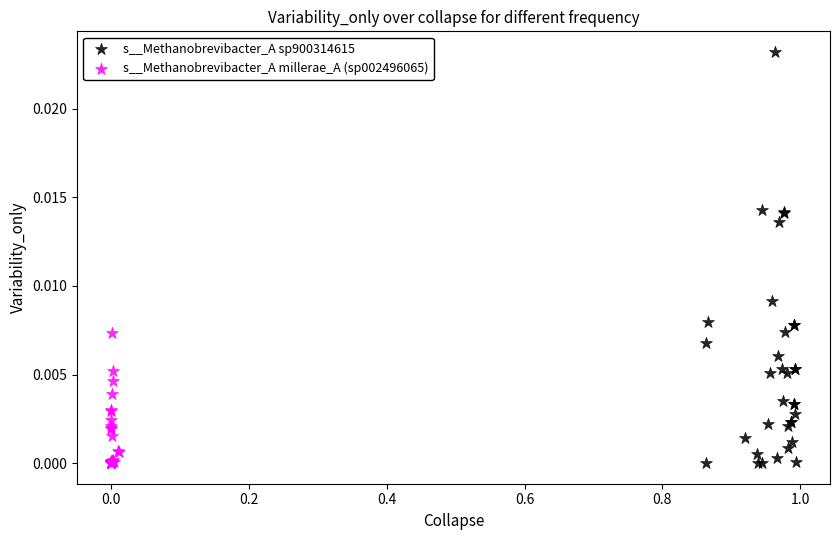

Which series reaches the maximum Y coordinate?

s__Methanobrevibacter_A sp900314615